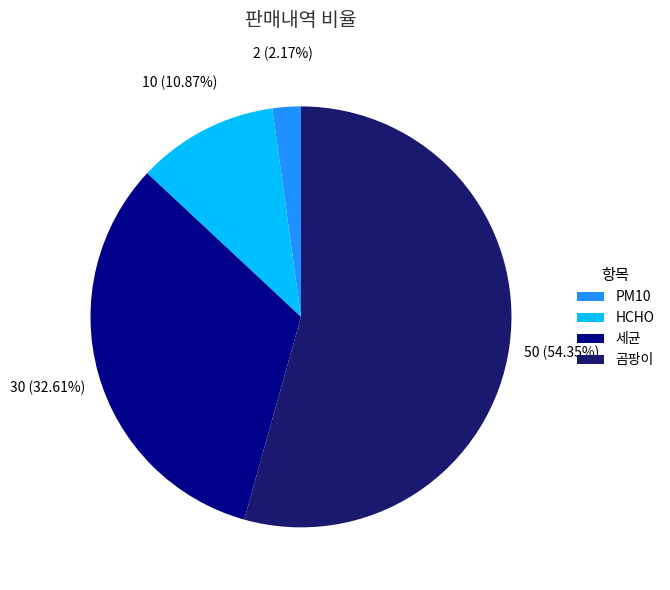

Which slice is the smallest?

PM10